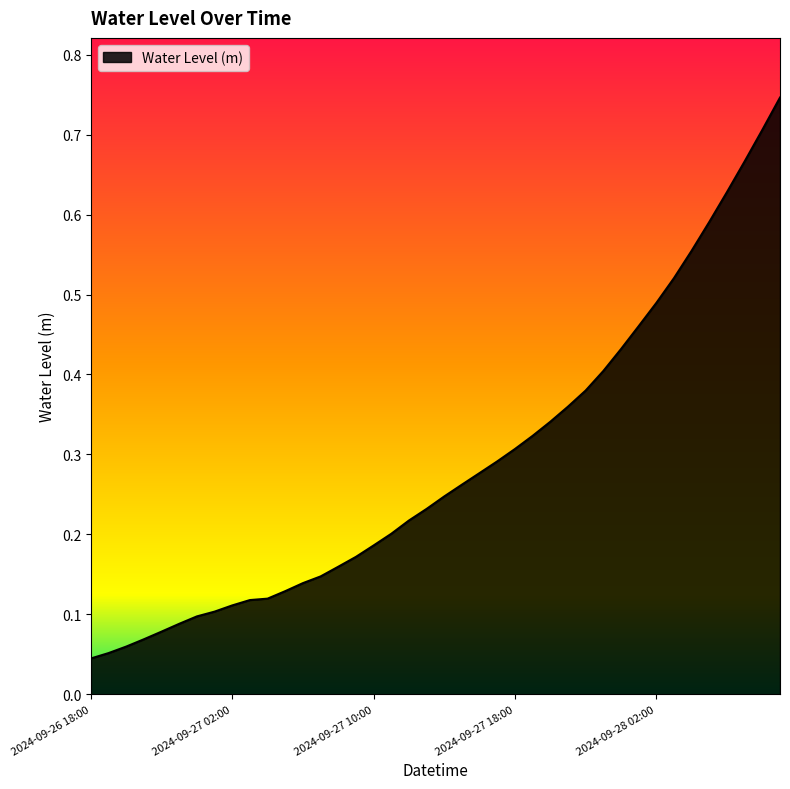

What is the maximum value shown in the chart?

0.7